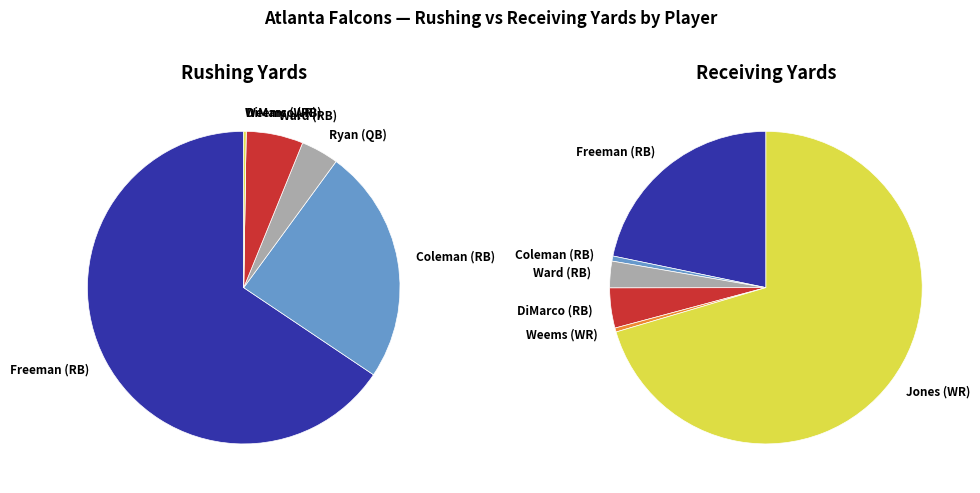

Which category accounts for the majority?

Devonta Freeman